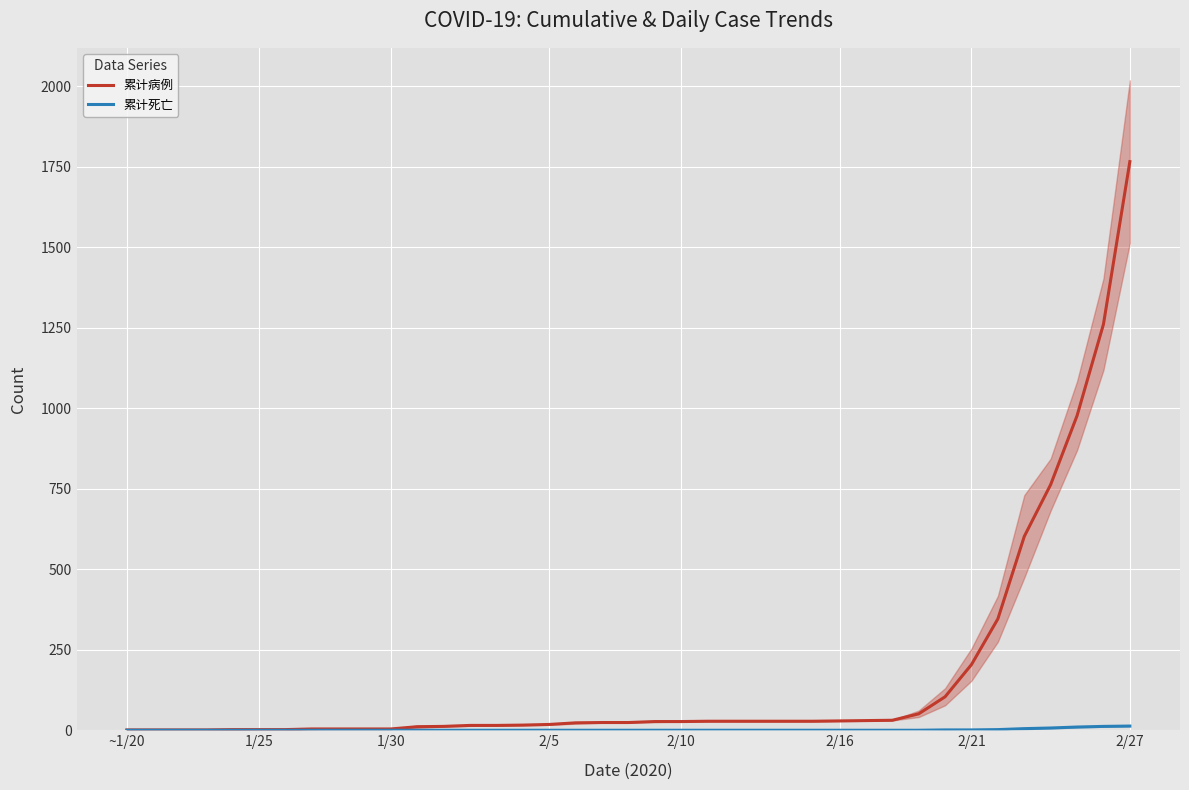

True or false: 累计死亡 and 累计病例 intersect in this chart.

False